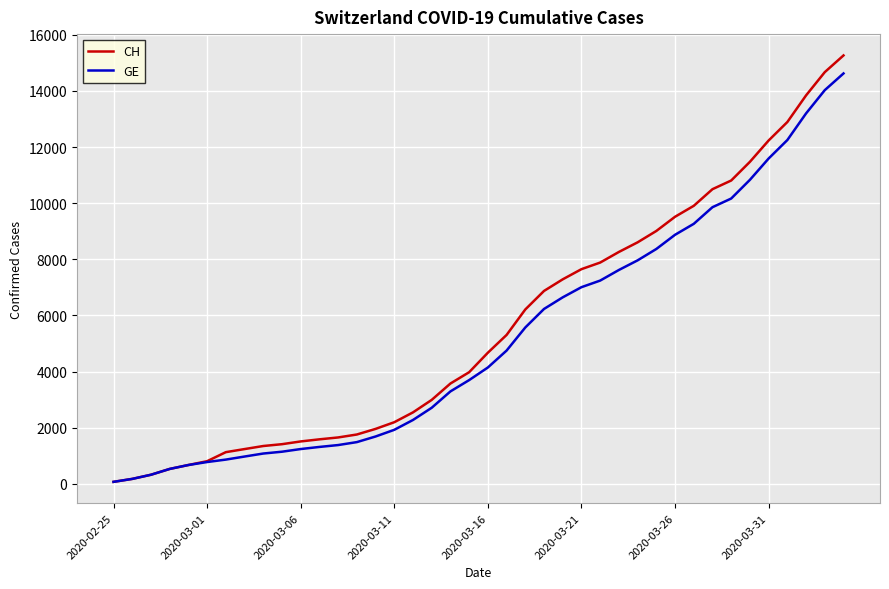

What is the difference between the maximum and minimum values in the CH series?

15195